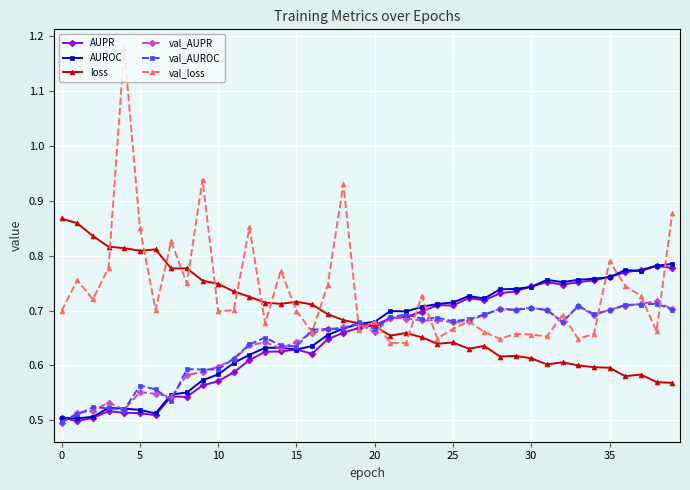

Which series has the largest total across all categories?

val_loss